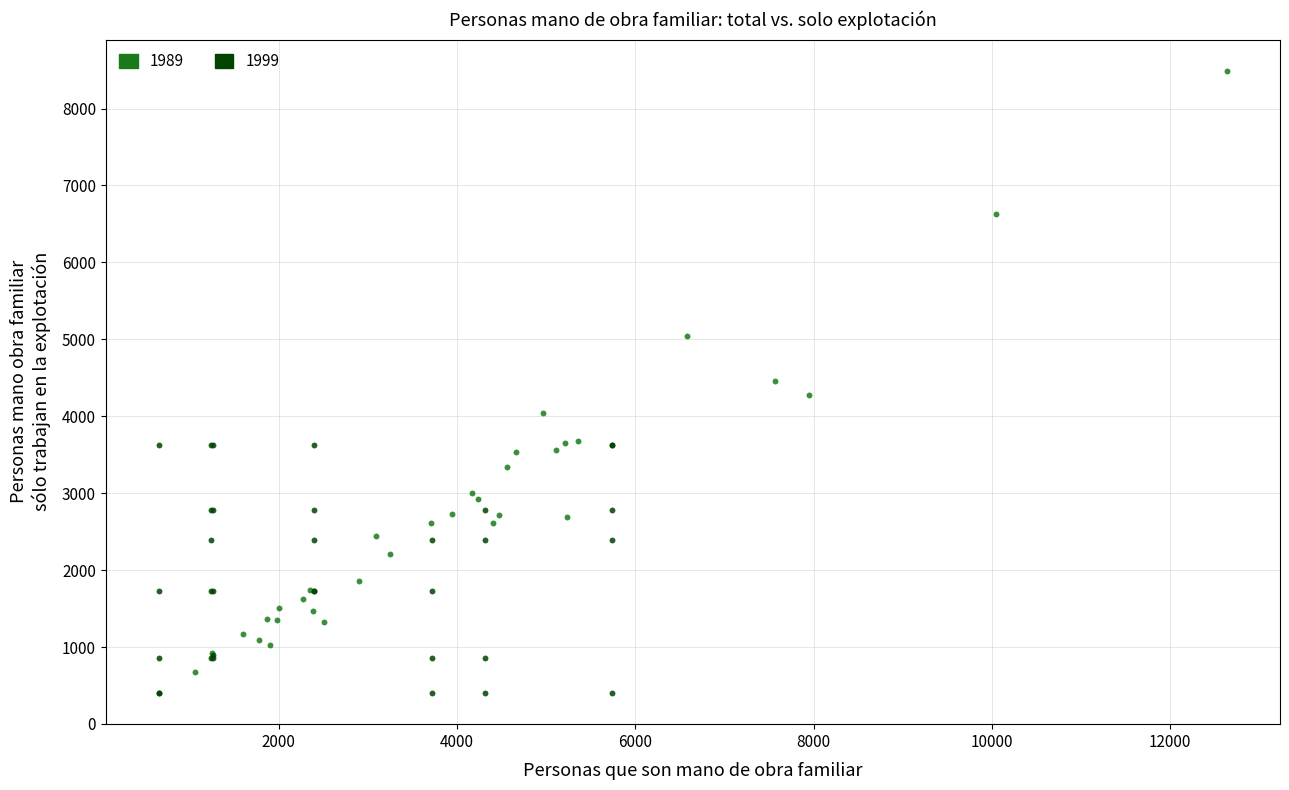

Which series has the largest Y range (max minus min)?

1989